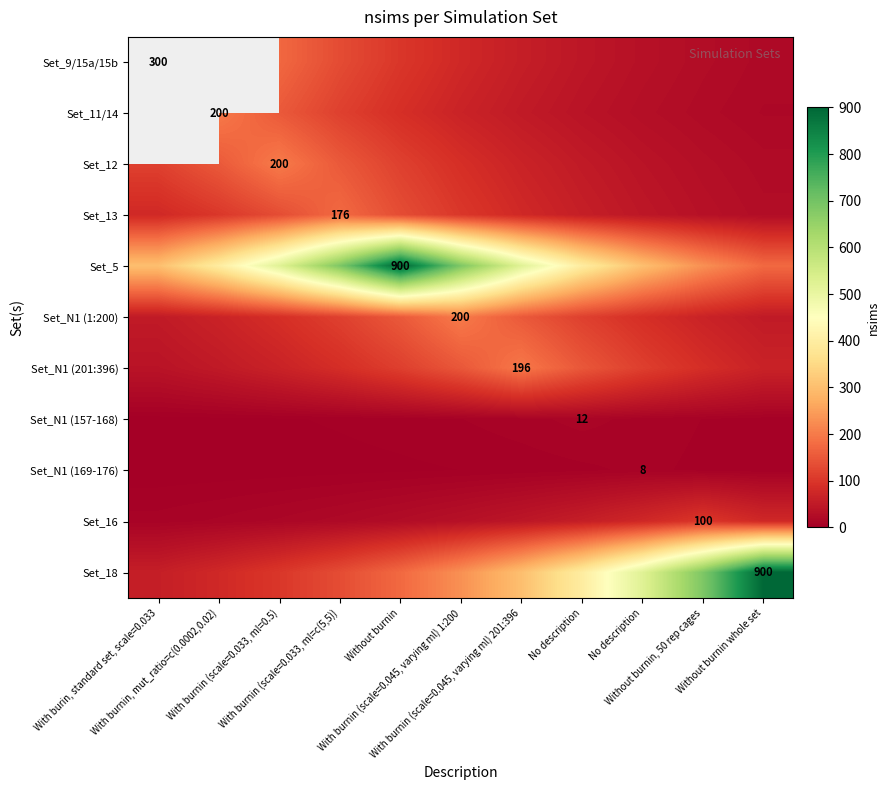

The value of Set_13 at With burnin (scale=0.033, ml=c(5,5)) is 48.7. True or false?

False